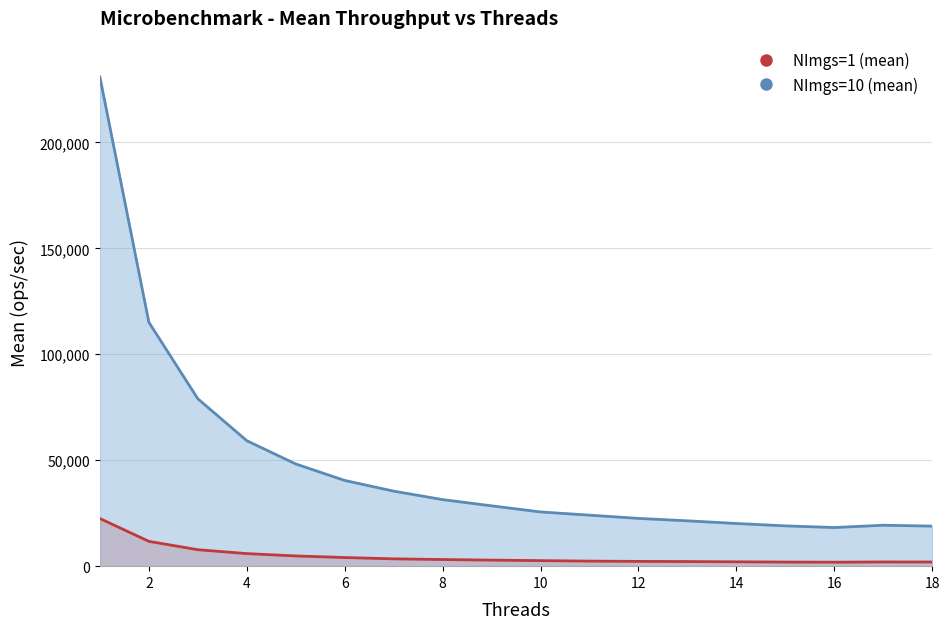

At which category is the sum across all series the highest?

1